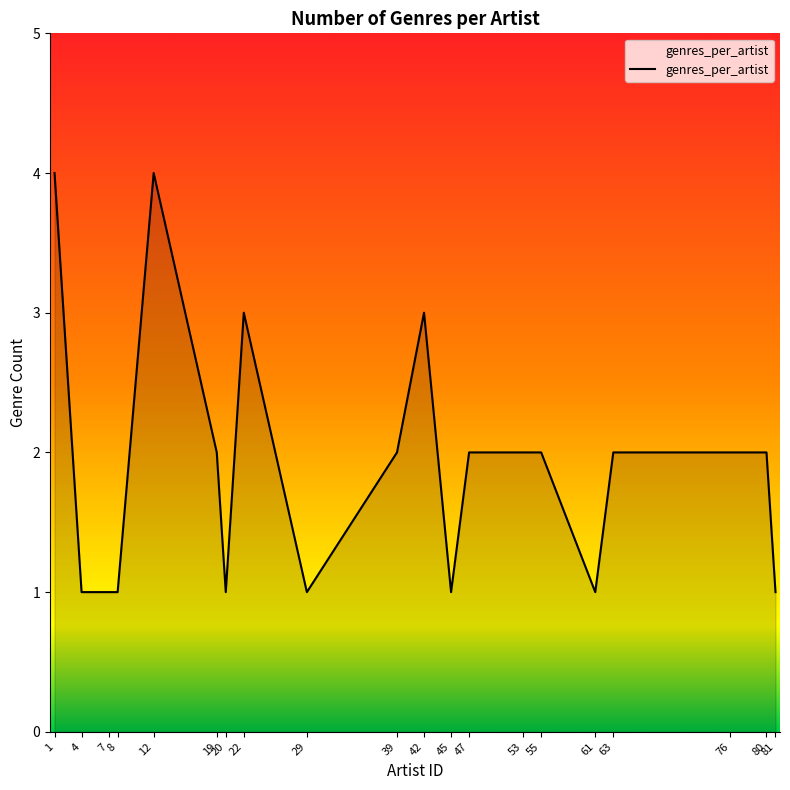

How many lines are shown in the chart?

1